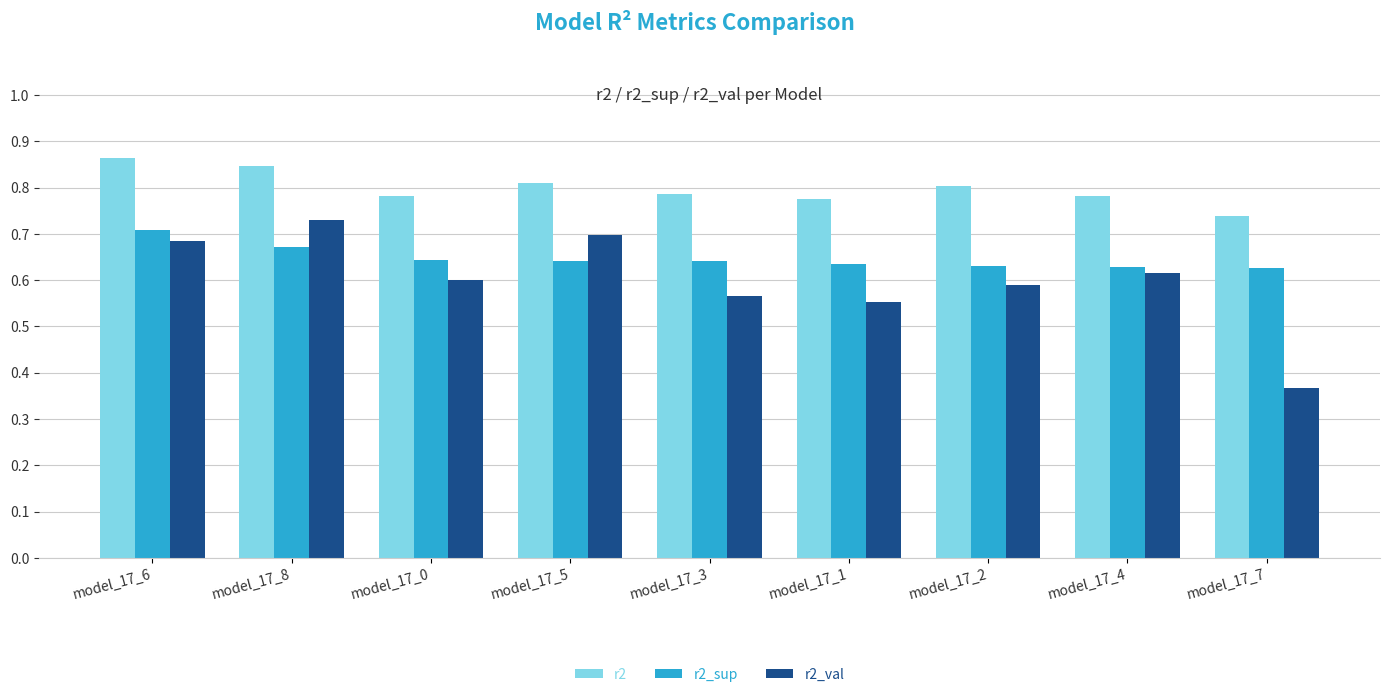

At which category does the chart reach its minimum across all series?

model_17_7